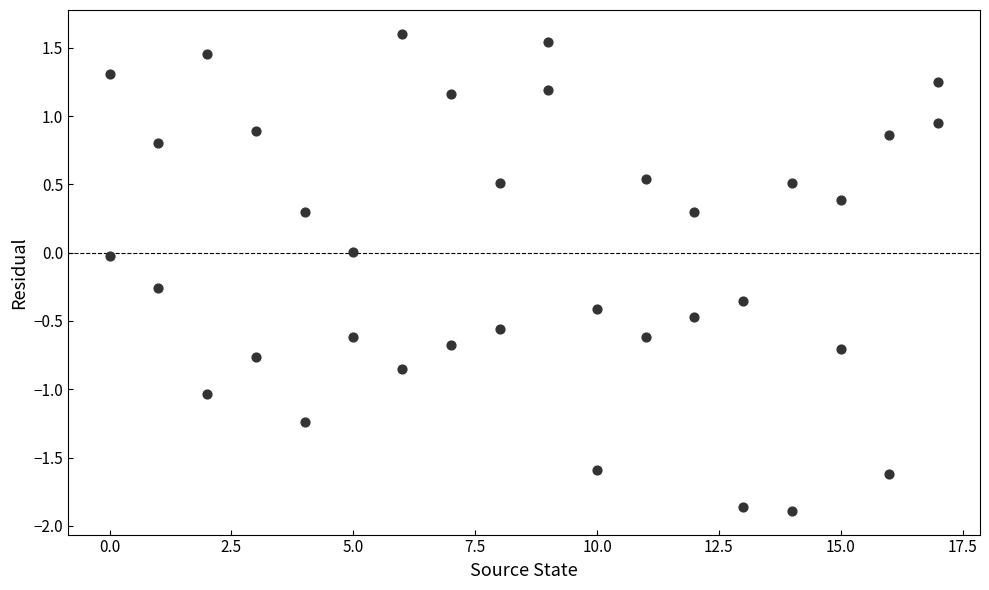

What is the range of X values (max minus min)?

17.0